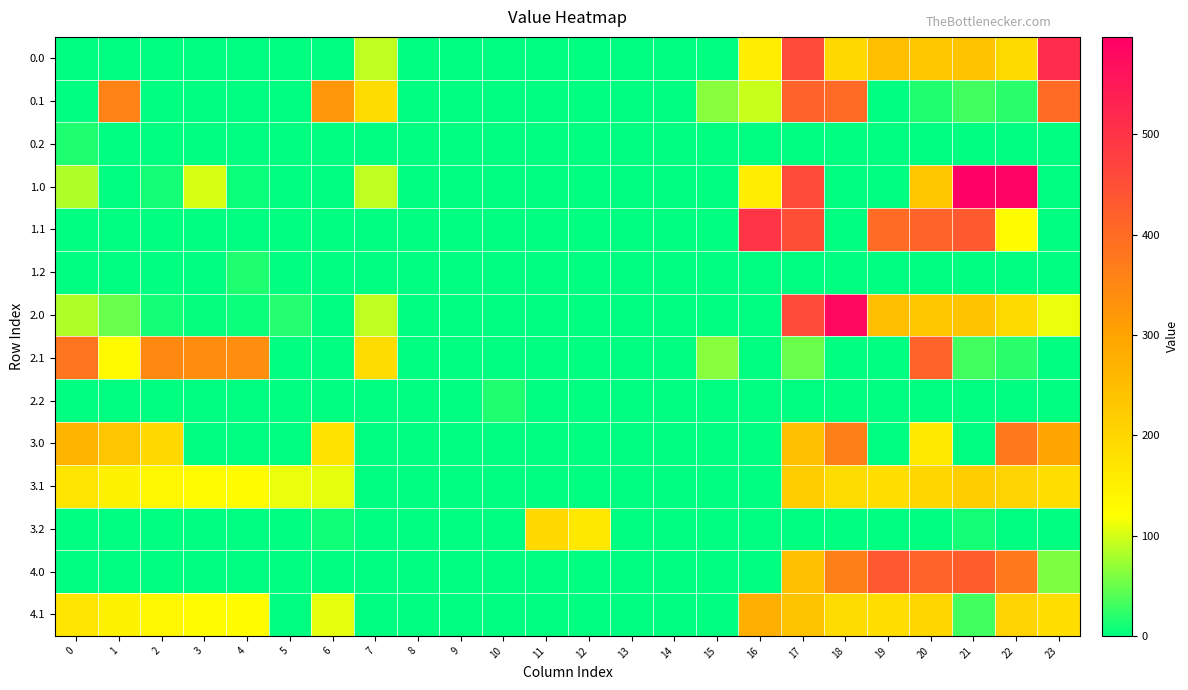

How many distinct data groups are displayed?

14